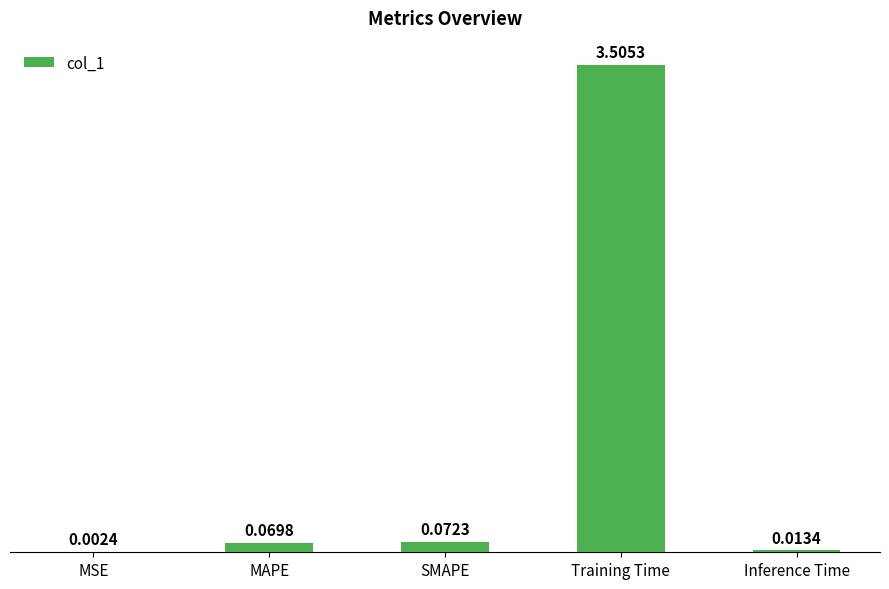

Which has a higher value, MSE or Training Time?

Training Time